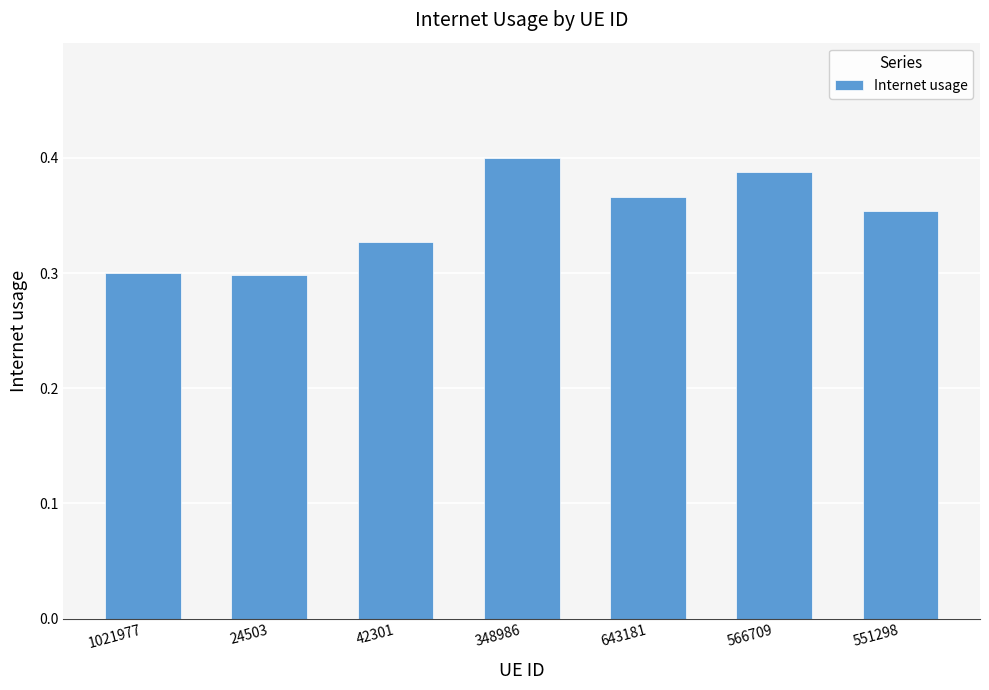

Count the values in the range 0 to 1.

7